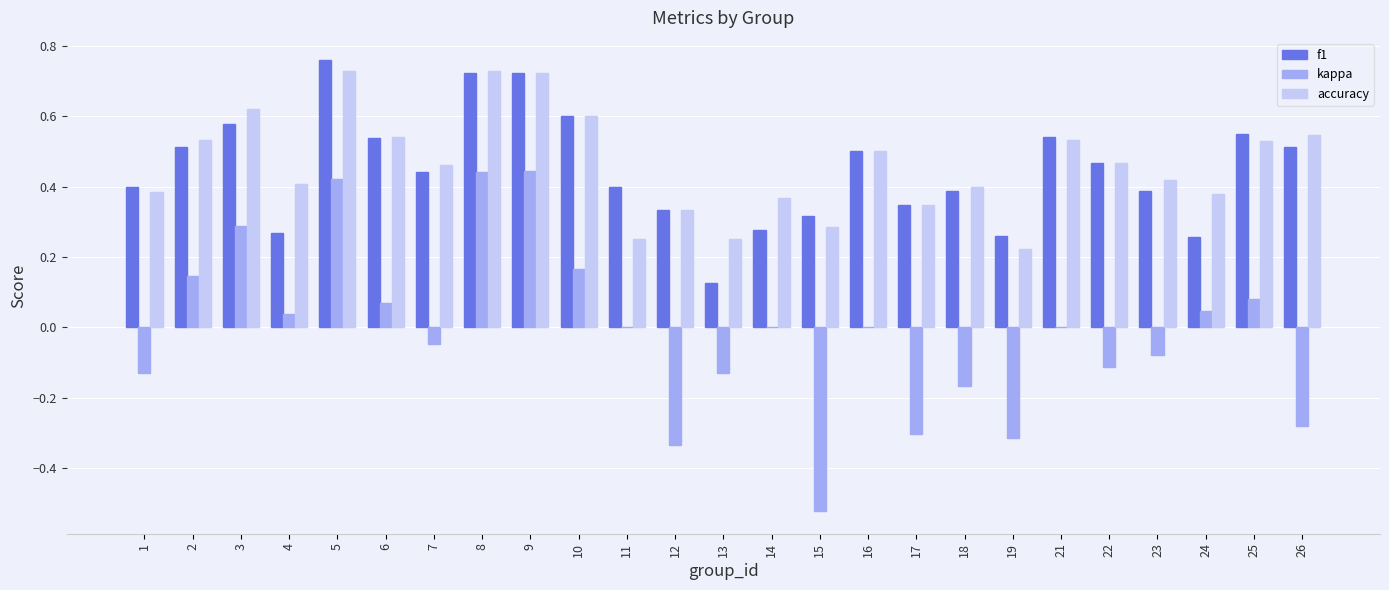

The value of accuracy at 21 is 0.1. True or false?

False